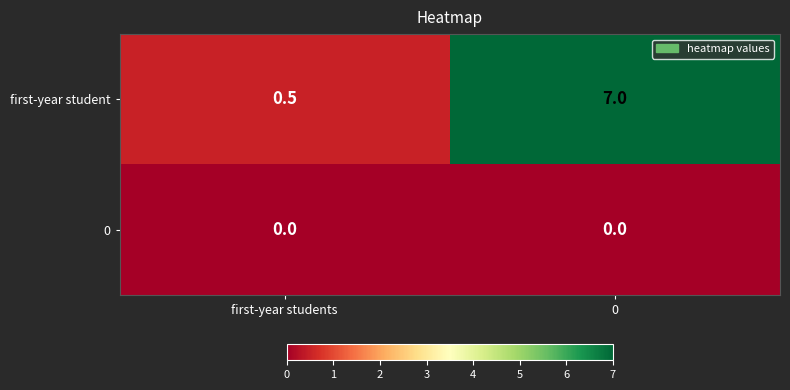

Which series has the largest total across all categories?

first-year student